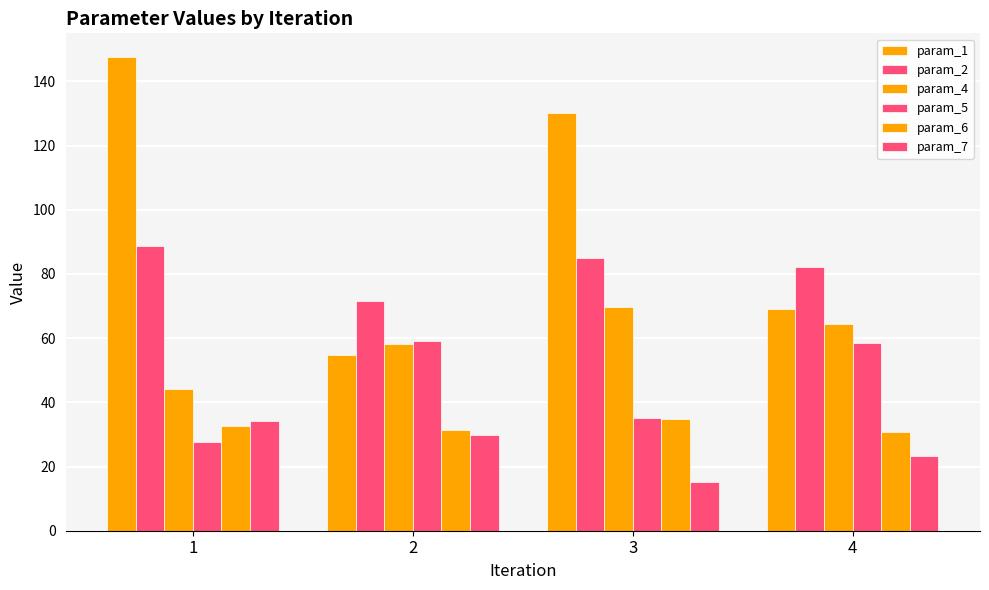

What is the sum of all param_4 values?

236.6